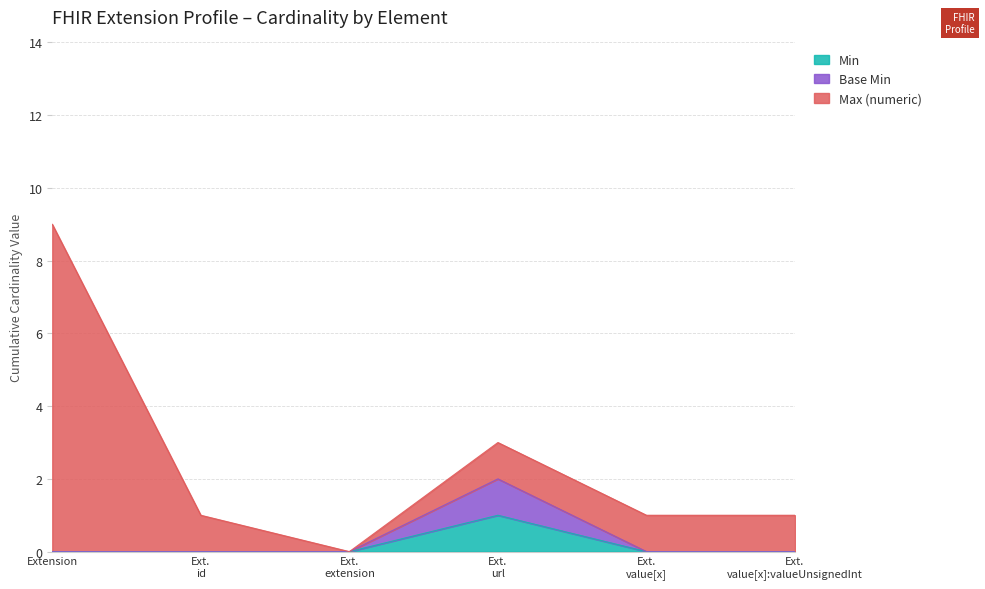

What is the difference between the maximum and minimum values in the Min series?

1